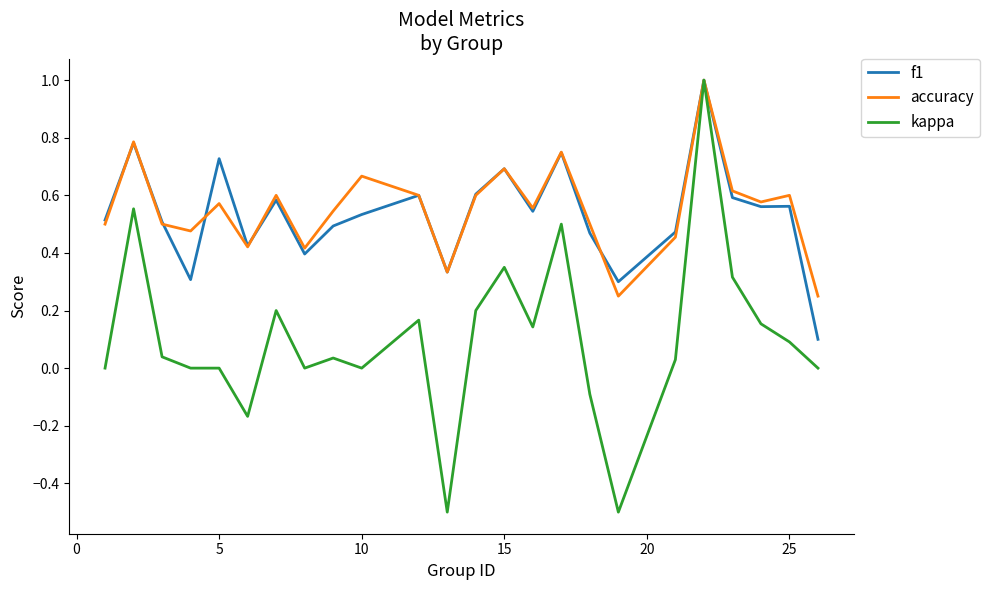

At how many categories does at least one series exceed 0?

24